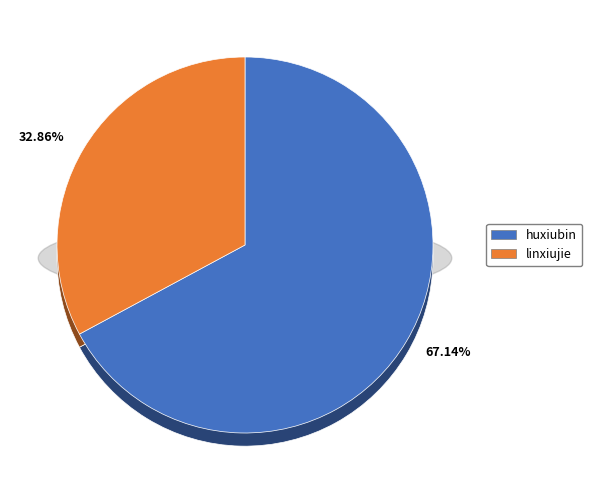

Between huxiubin and linxiujie, which is larger?

huxiubin